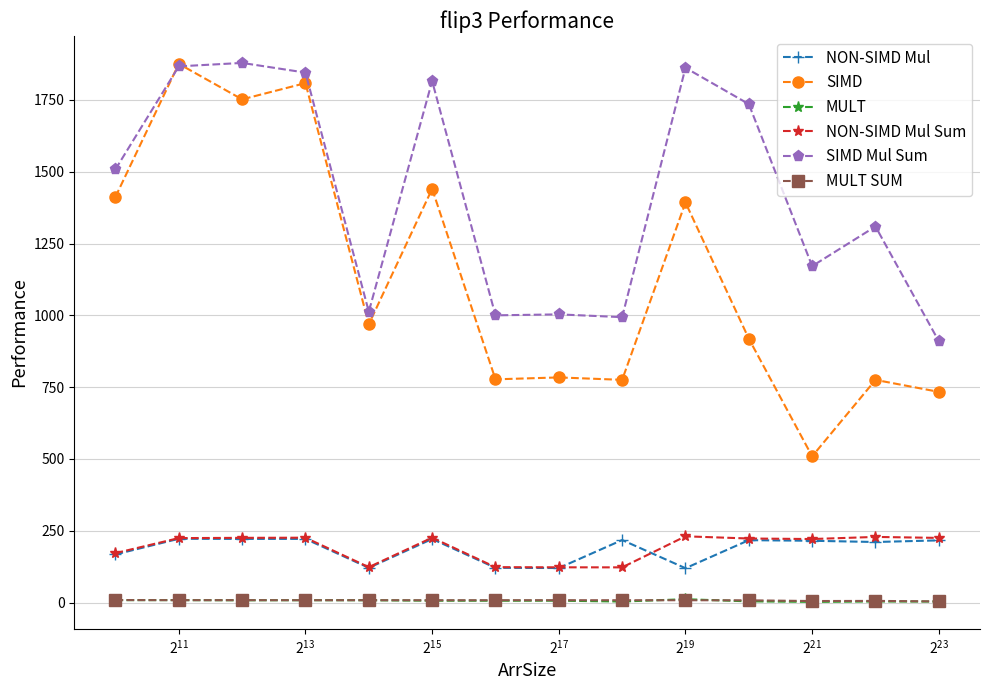

Which series has the widest spread of values?

SIMD